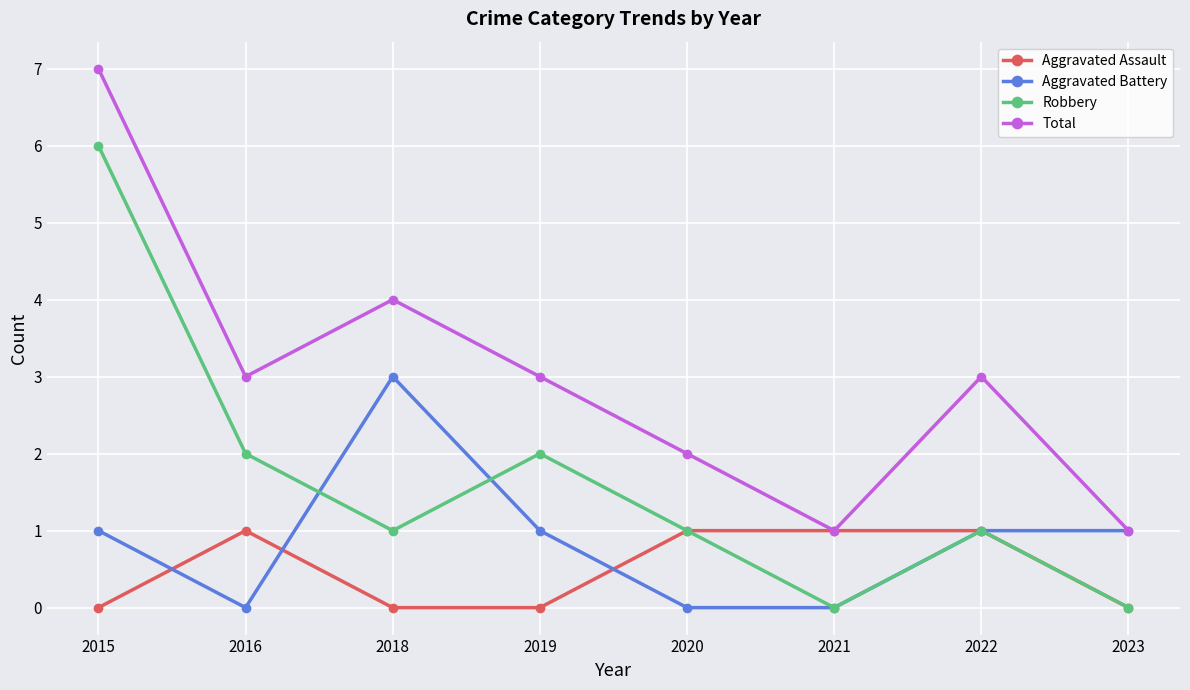

What is the sum of all Aggravated Assault values?

4